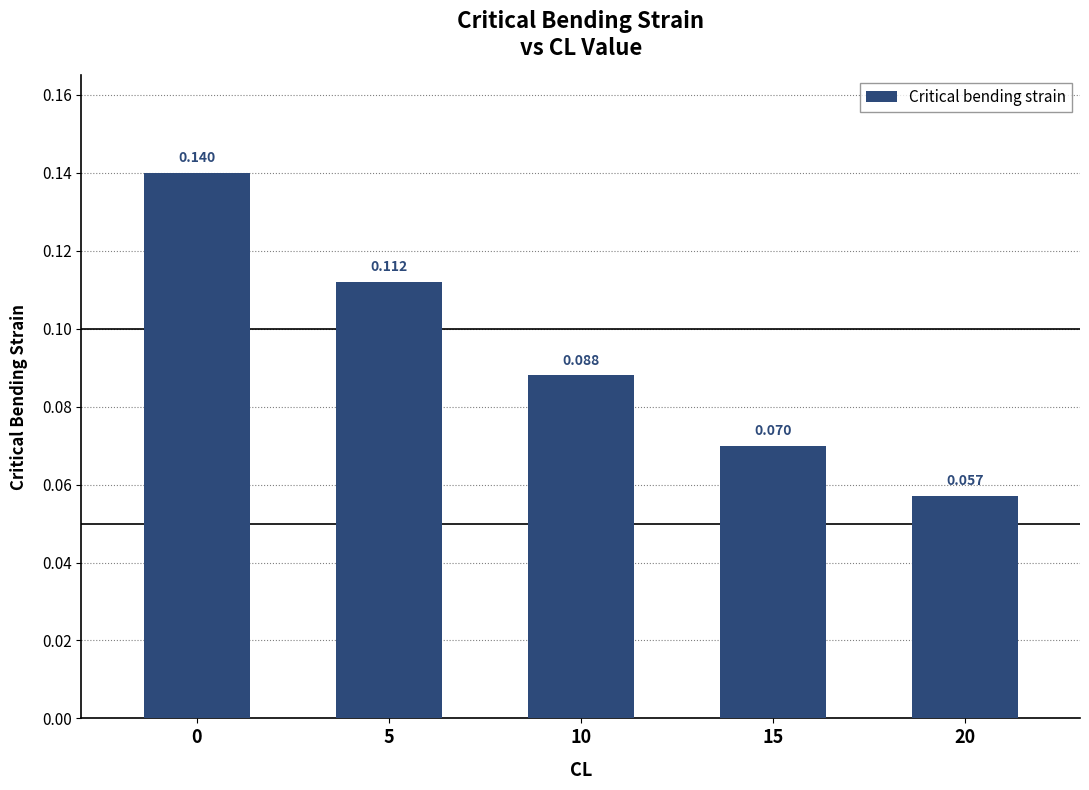

What is the minimum value shown in the chart?

0.1